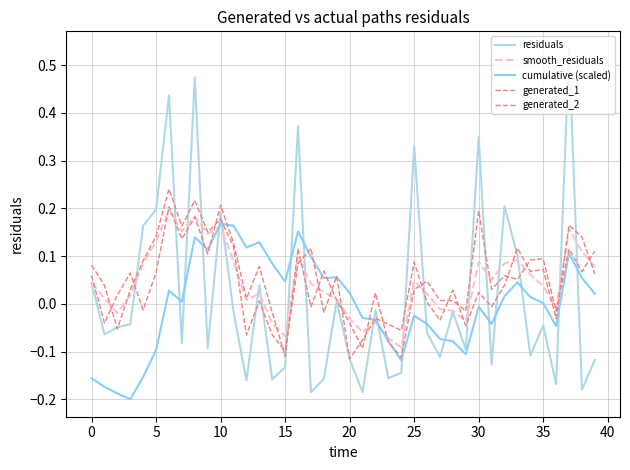

Rank the series by their maximum value, from lowest to highest.

cumulative (scaled), smooth_residuals, generated_1, generated_2, residuals